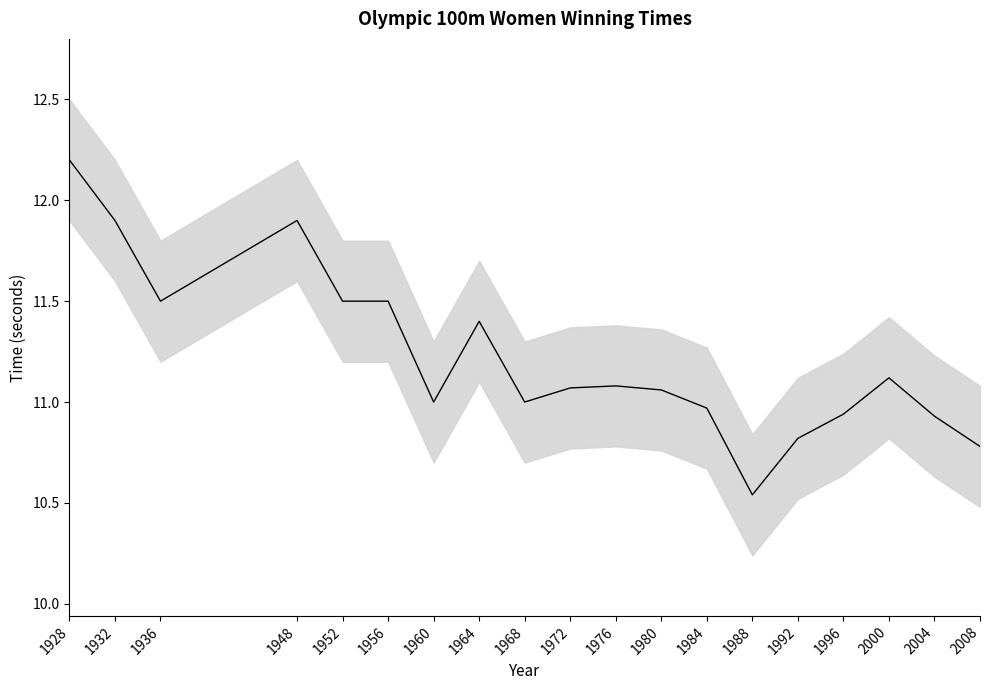

Reading right to left, transcribe all the data shown in this chart.

2008=10.8	2004=10.9	2000=11.1	1996=10.9	1992=10.8	1988=10.5	1984=11.0	1980=11.1	1976=11.1	1972=11.1	1968=11.0	1964=11.4	1960=11.0	1956=11.5	1952=11.5	1948=11.9	1936=11.5	1932=11.9	1928=12.2